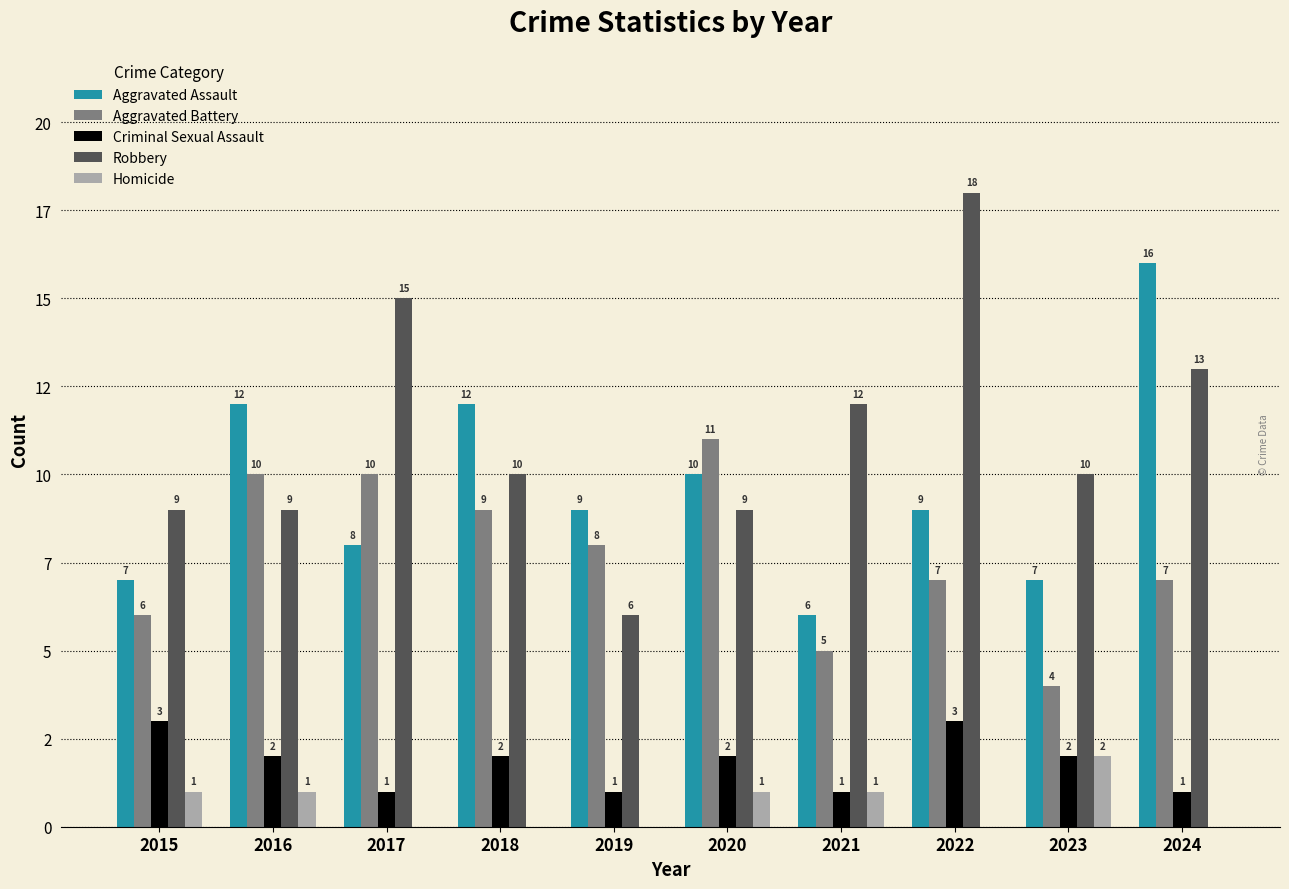

What is the total value across all series at 2022?

37